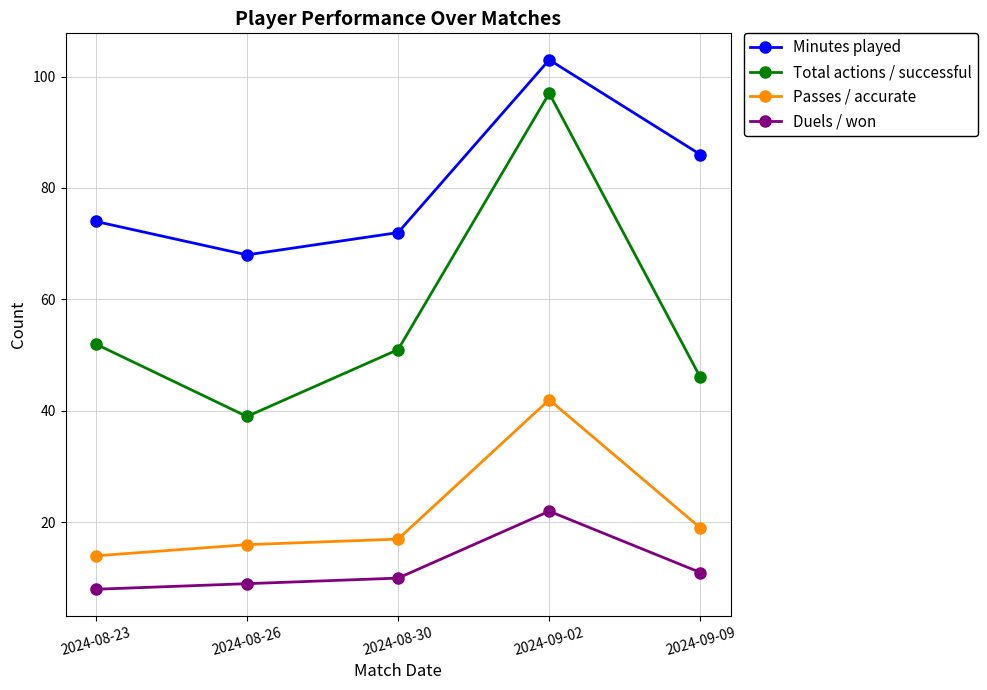

How many categories are shown in the chart?

5